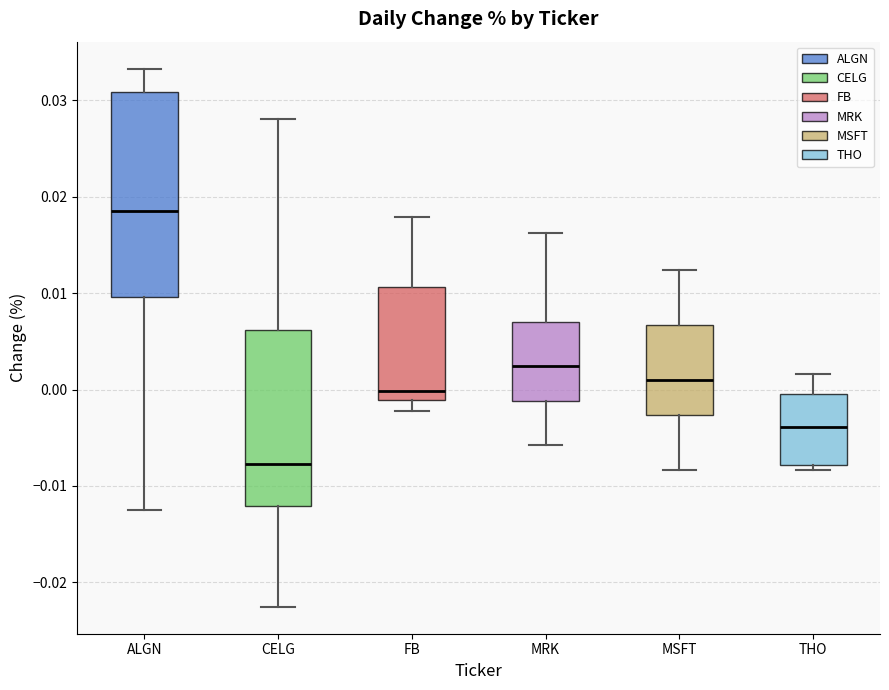

Which box's median line is the highest?

ALGN